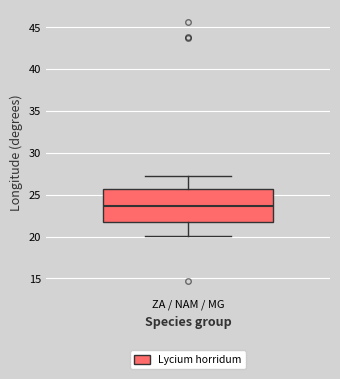

Transcribe this box plot: give where the median line is, the range the box spans, and where the two whiskers end, as read against the y-axis. The values are not printed on the chart, so give them approximately, as read against the axis.

median 23.5, box 21.5 to 25.5, whiskers 20.0 to 27.0